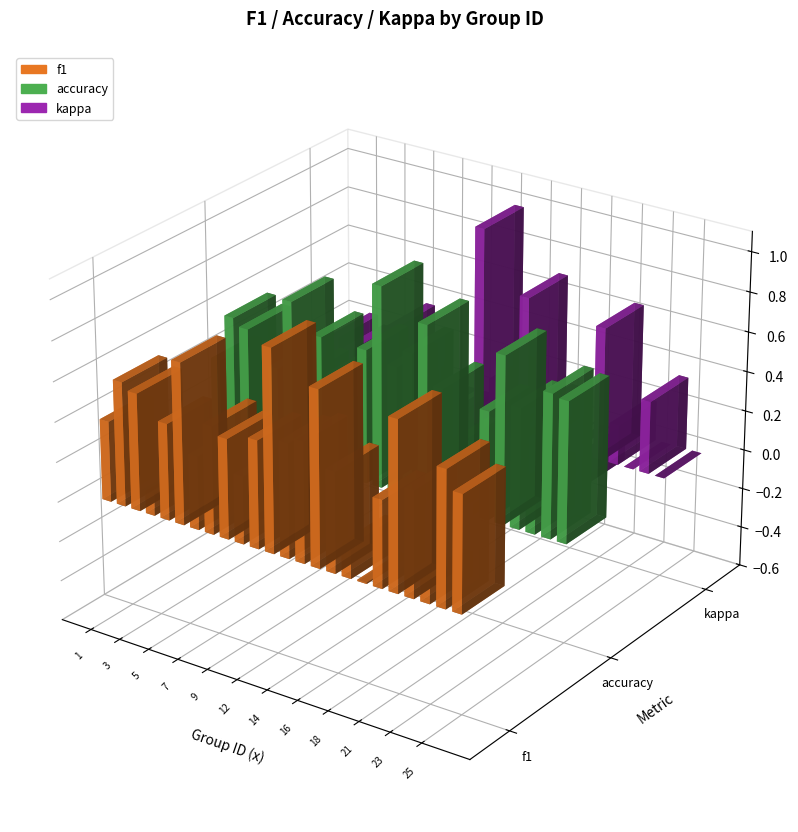

At which label does accuracy reach its minimum?

19